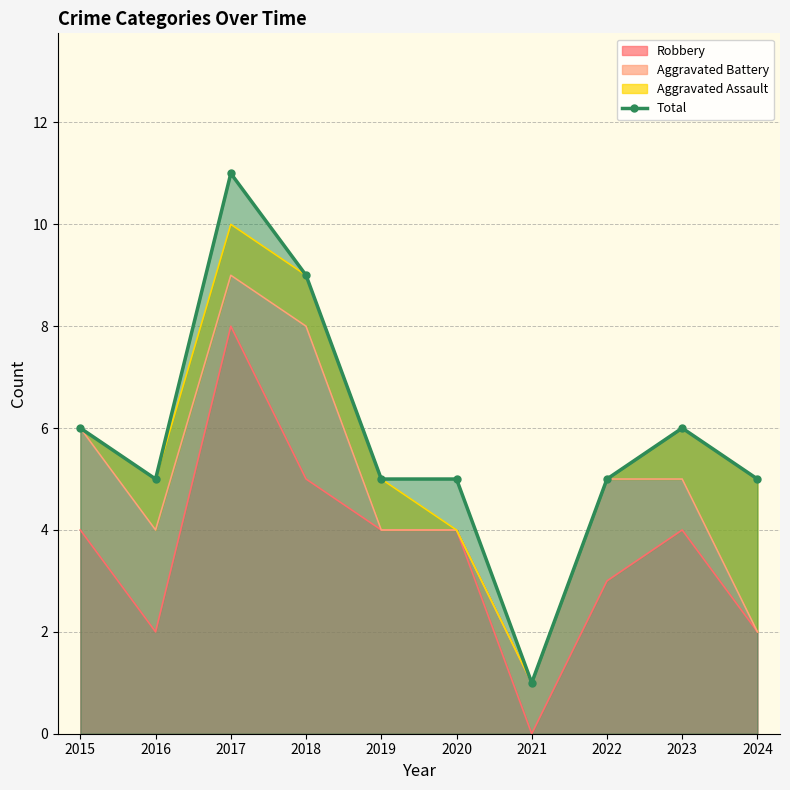

What value does the data have at 2015, to the nearest 10?

10